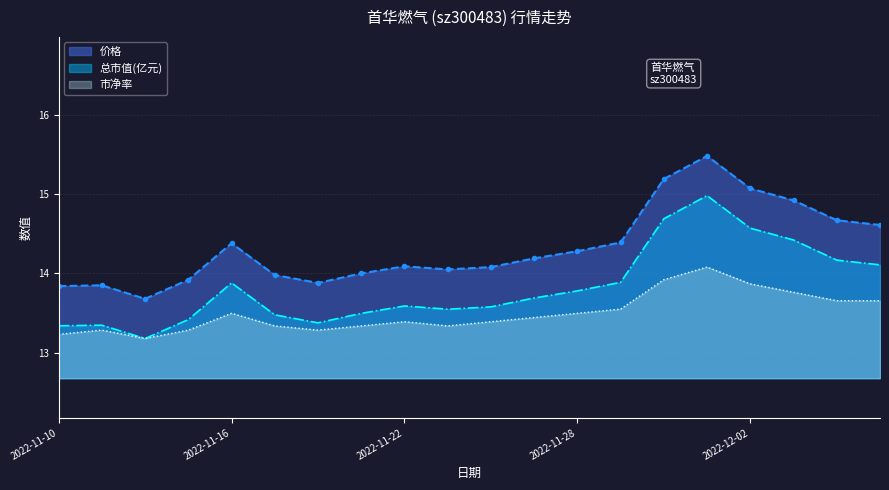

What position from the right is 2022-11-10?

20